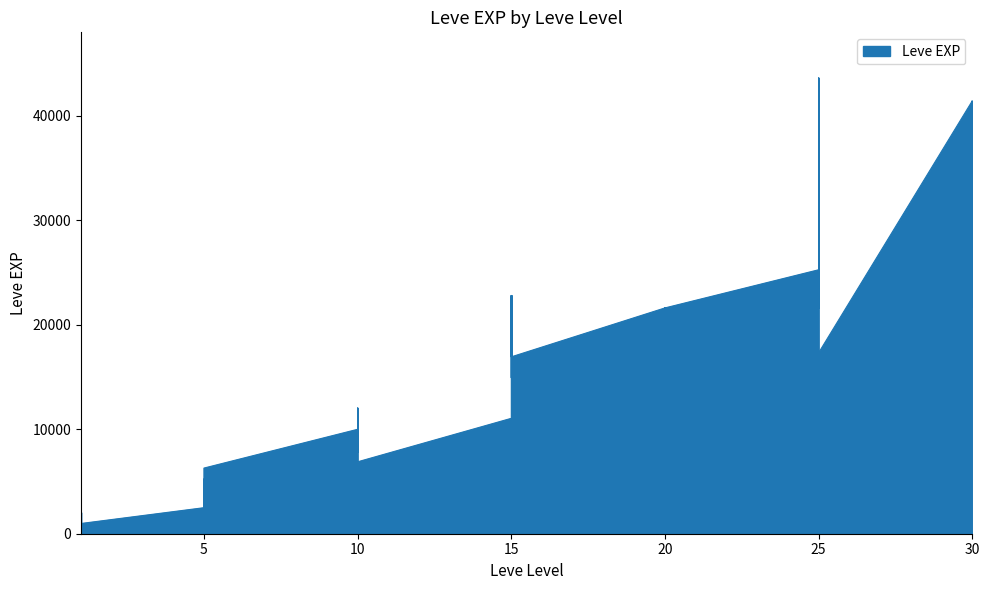

What is the maximum value shown in the chart?

43600